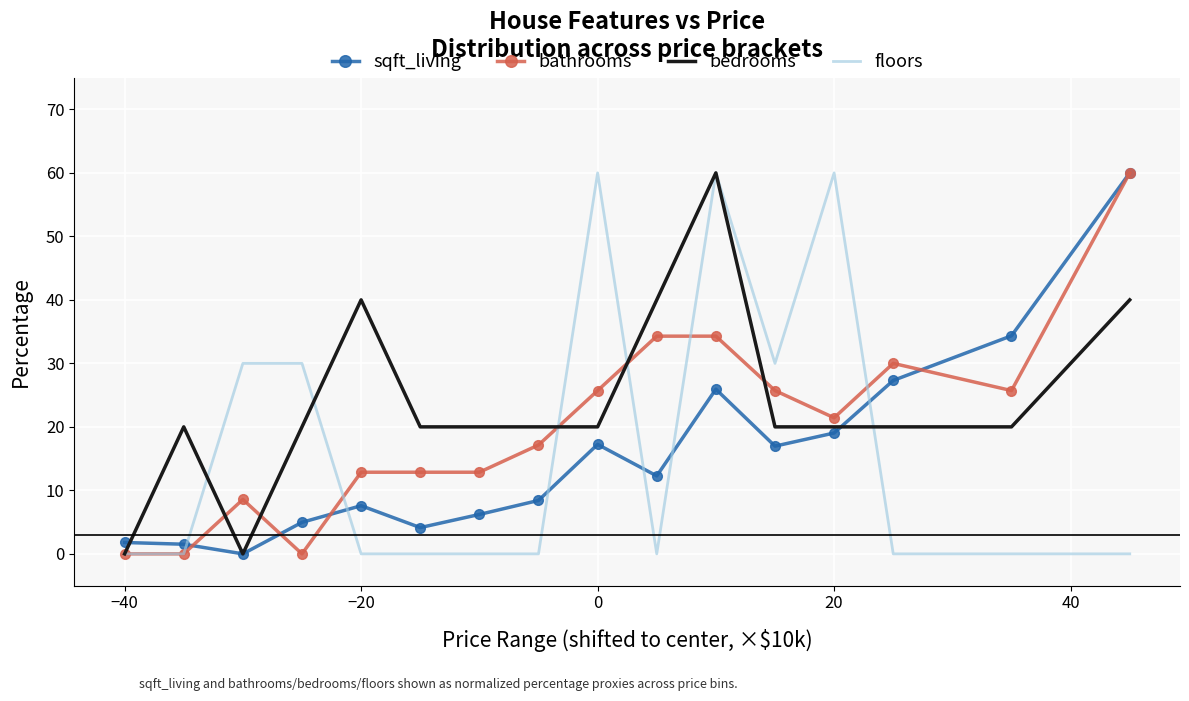

After their last crossing, which series has the higher values: floors or sqft_living?

sqft_living